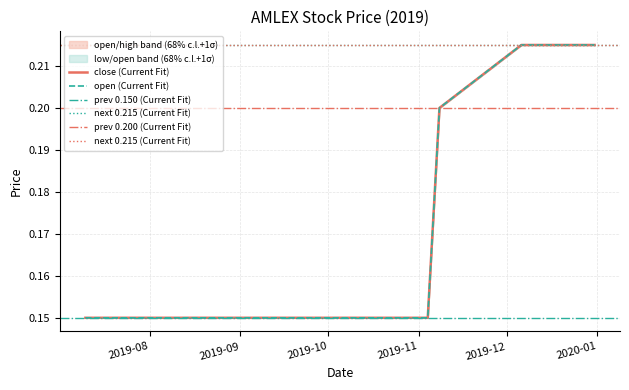

What is the difference between the open values at 2019-07-11 and 2019-12-13?

0.1